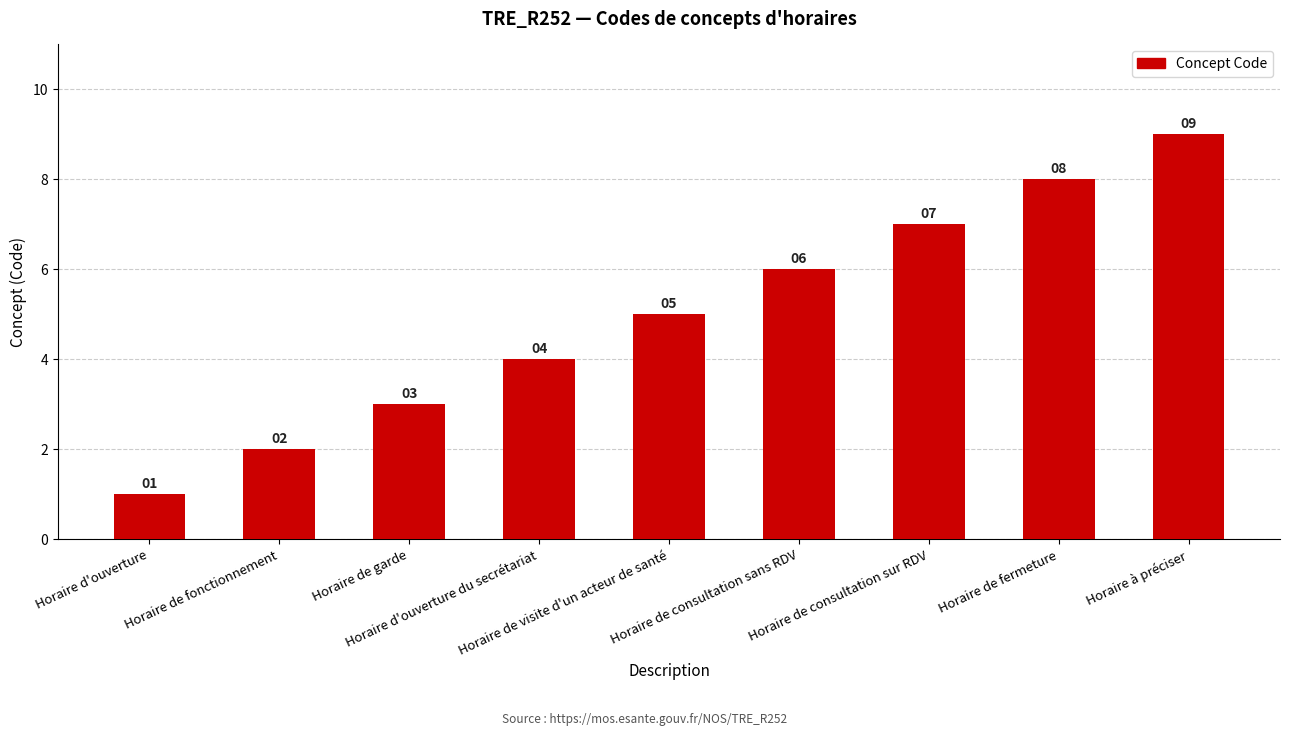

How many values are between 3 and 7?

5